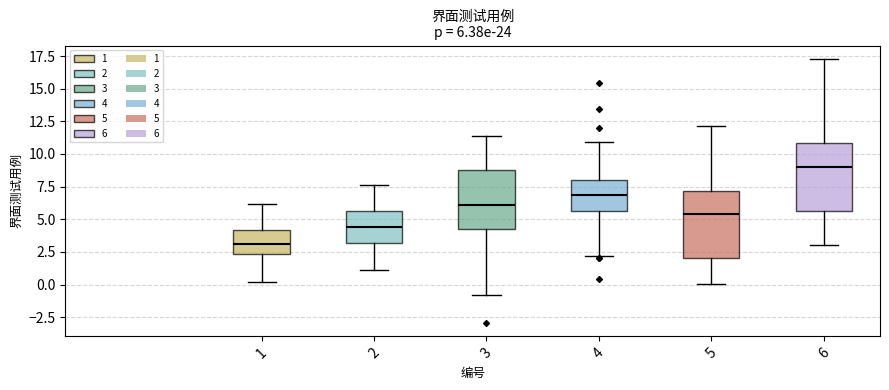

Which box has the lowest median line?

1